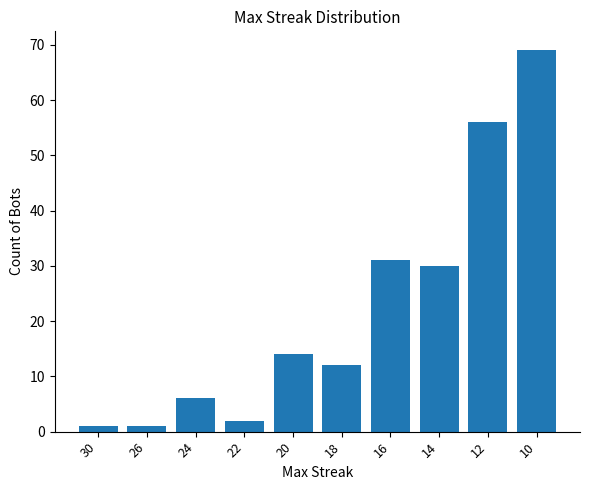

How many distinct data groups are displayed?

1